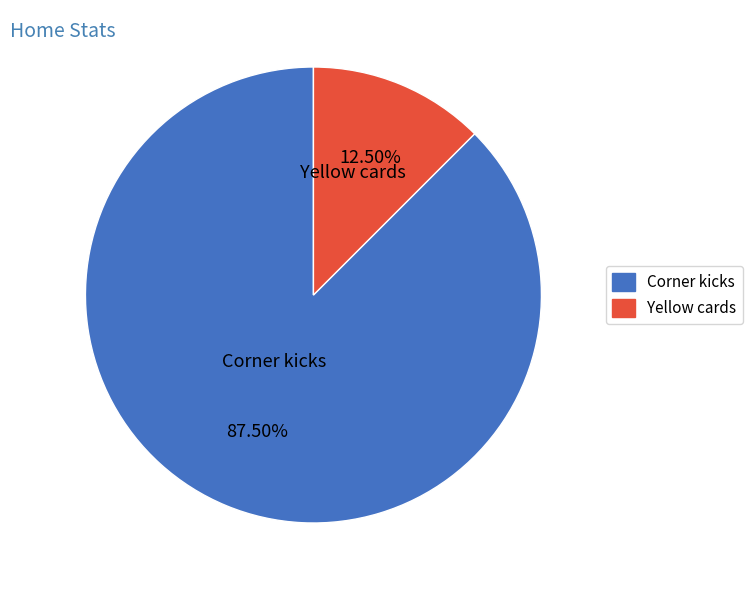

What is the majority slice?

Corner kicks